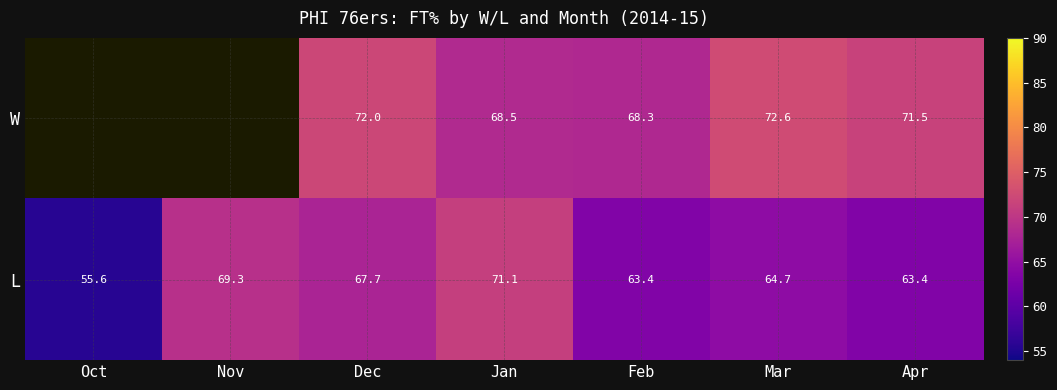

Which series has the widest spread of values?

L